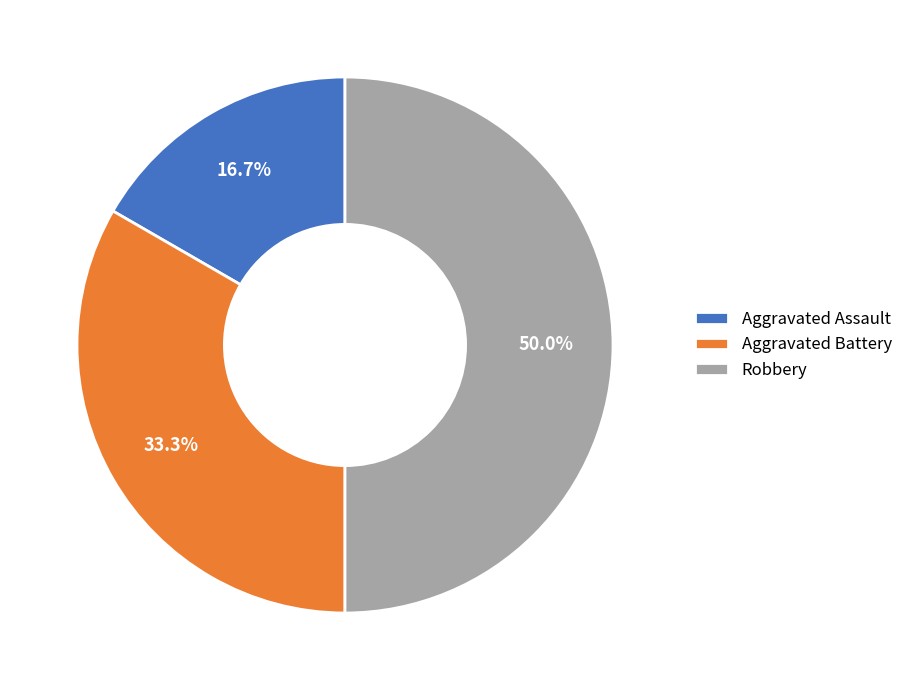

To the nearest percent, what portion does Aggravated Assault represent?

17%